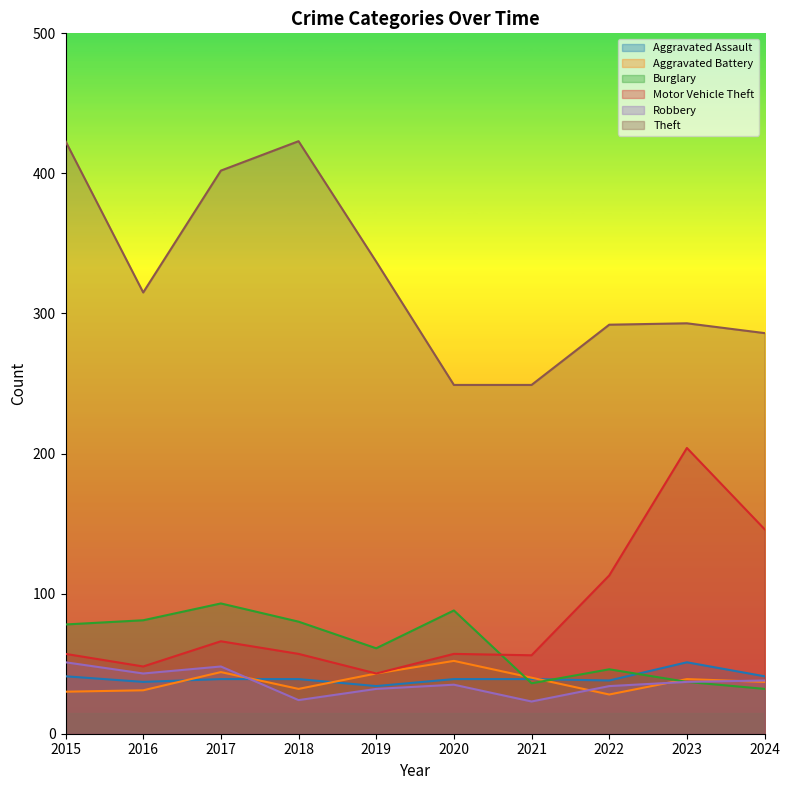

True or false: Motor Vehicle Theft and Aggravated Battery cross at least once.

False